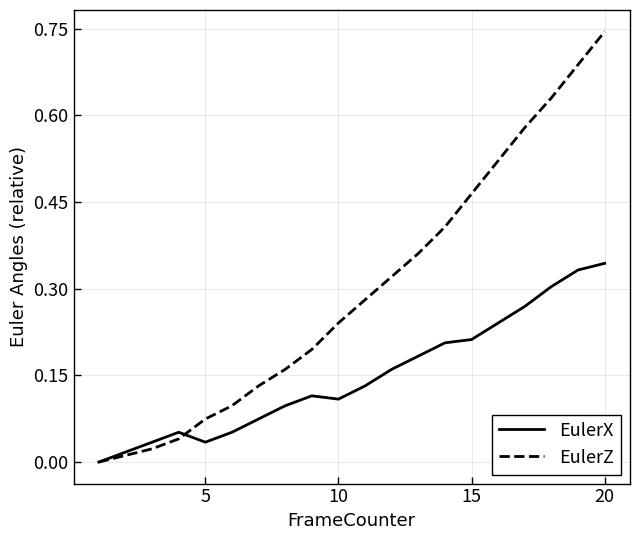

Which series has the largest range (max minus min)?

EulerZ